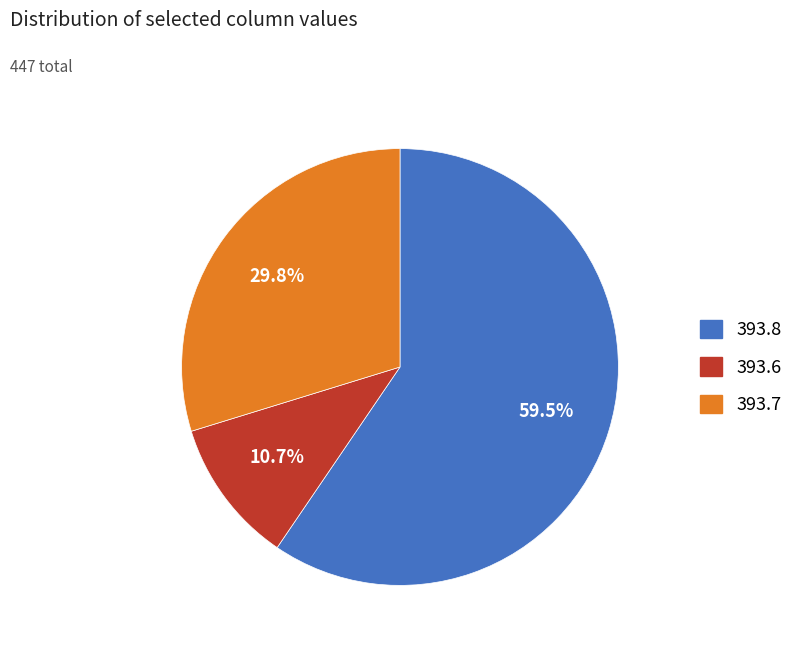

What percentage do 393.7 and 393.6 together represent?

40.5%